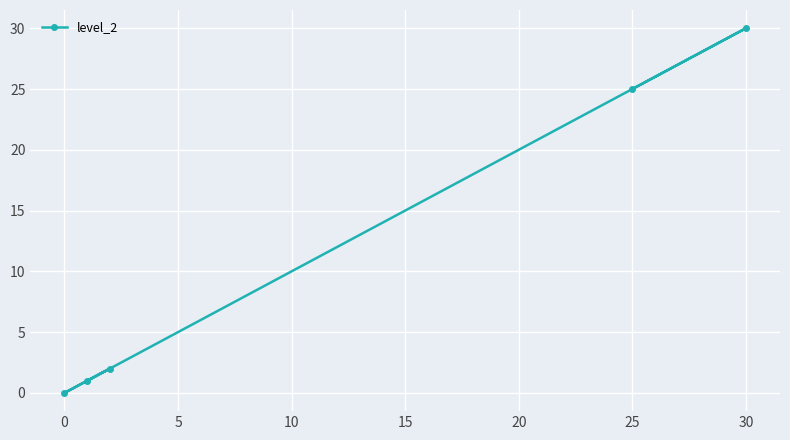

Reading left to right, what are all the values shown in this chart?

0	1	2	25	30